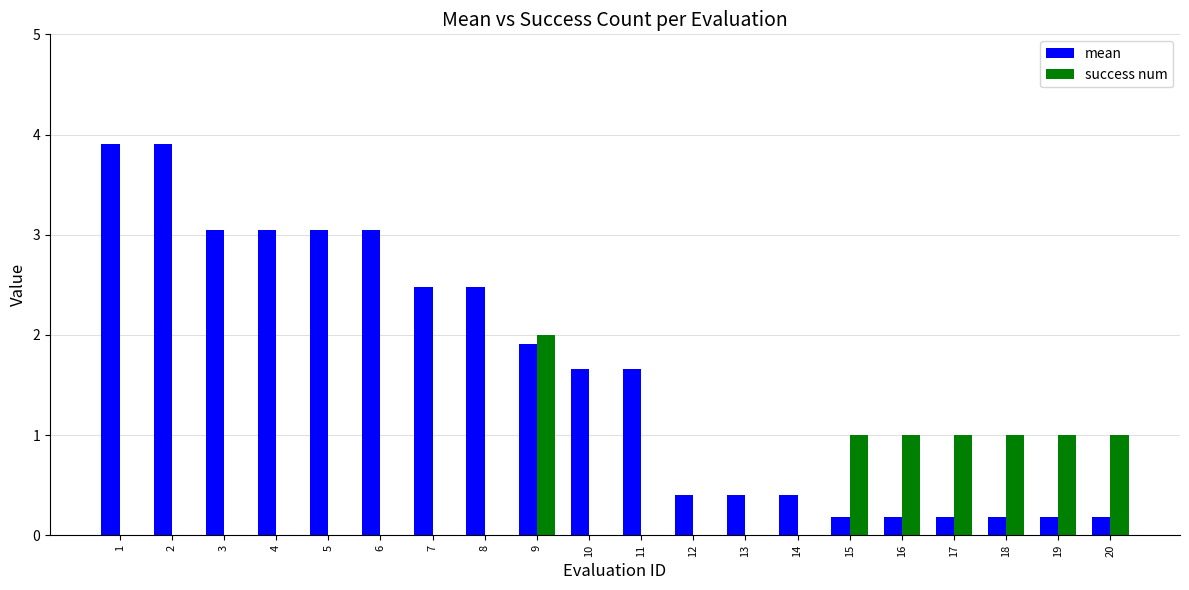

The success num series shows 1.0 at 20. True or false?

True